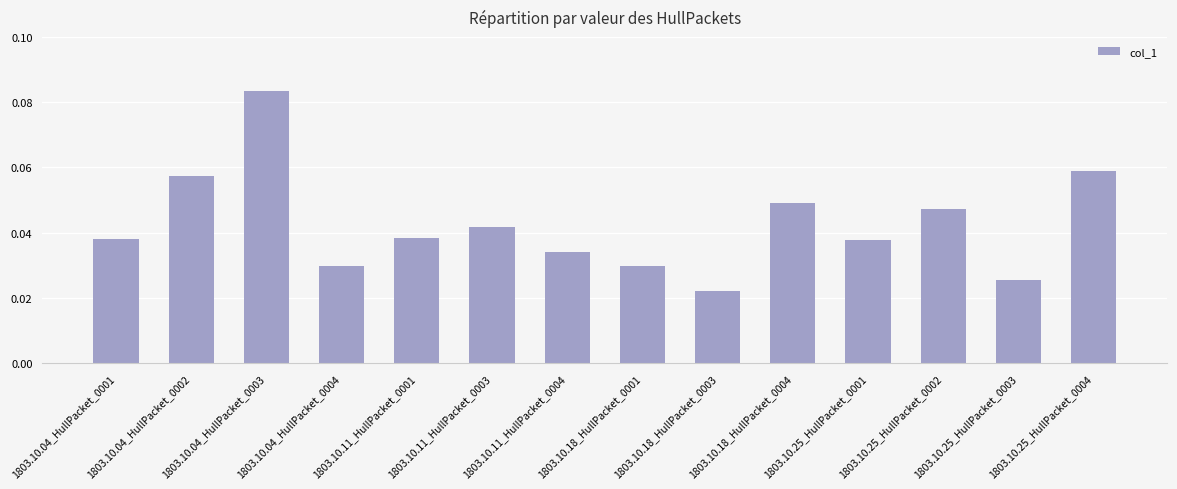

Which category has the lowest value across all series?

1803.10.18_HullPacket_0003